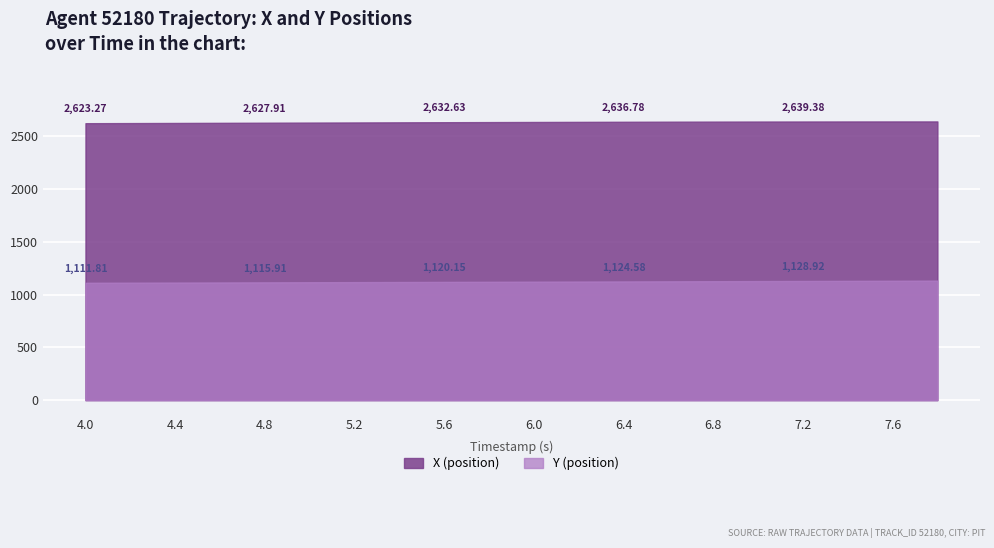

Reading left to right, extract all data points from this chart.

X (position): 2623.3	2624.4	2625.5	2626.7	2627.9	2629.1	2630.3	2631.5	2632.6	2633.8	2634.8	2635.9	2636.8	2637.6	2638.3	2638.9	2639.4	2639.7	2639.9	2640.0
Y (position): 1111.8	1112.8	1113.8	1114.9	1115.9	1117.0	1118.0	1119.0	1120.2	1121.3	1122.4	1123.5	1124.6	1125.6	1126.7	1127.8	1128.9	1130.0	1131.1	1132.2